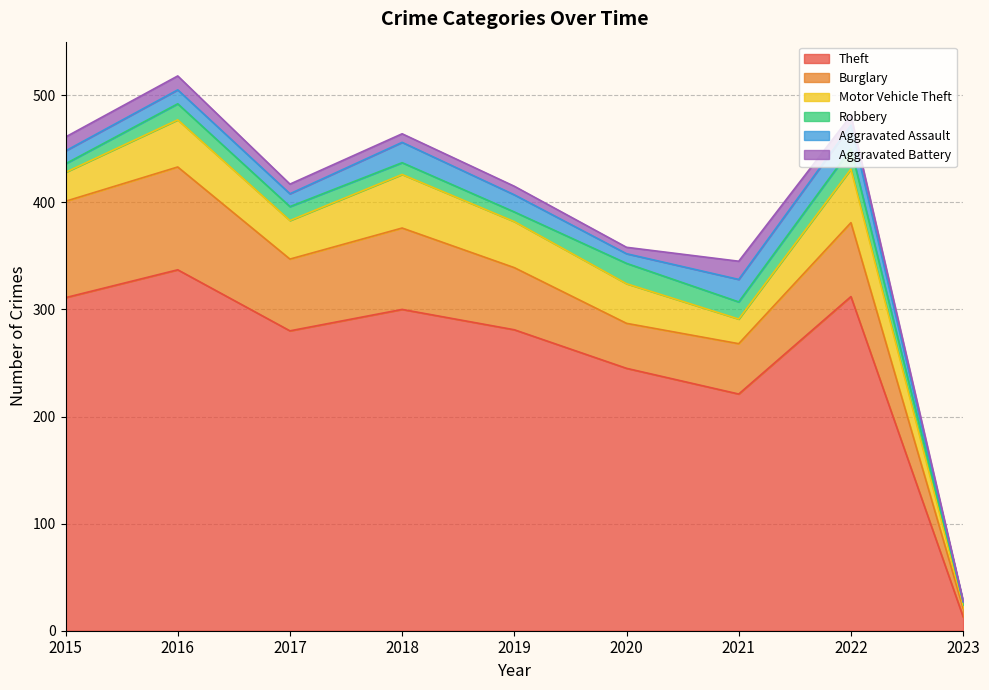

What is the approximate value of Aggravated Battery at 2019, to the nearest 10?

10